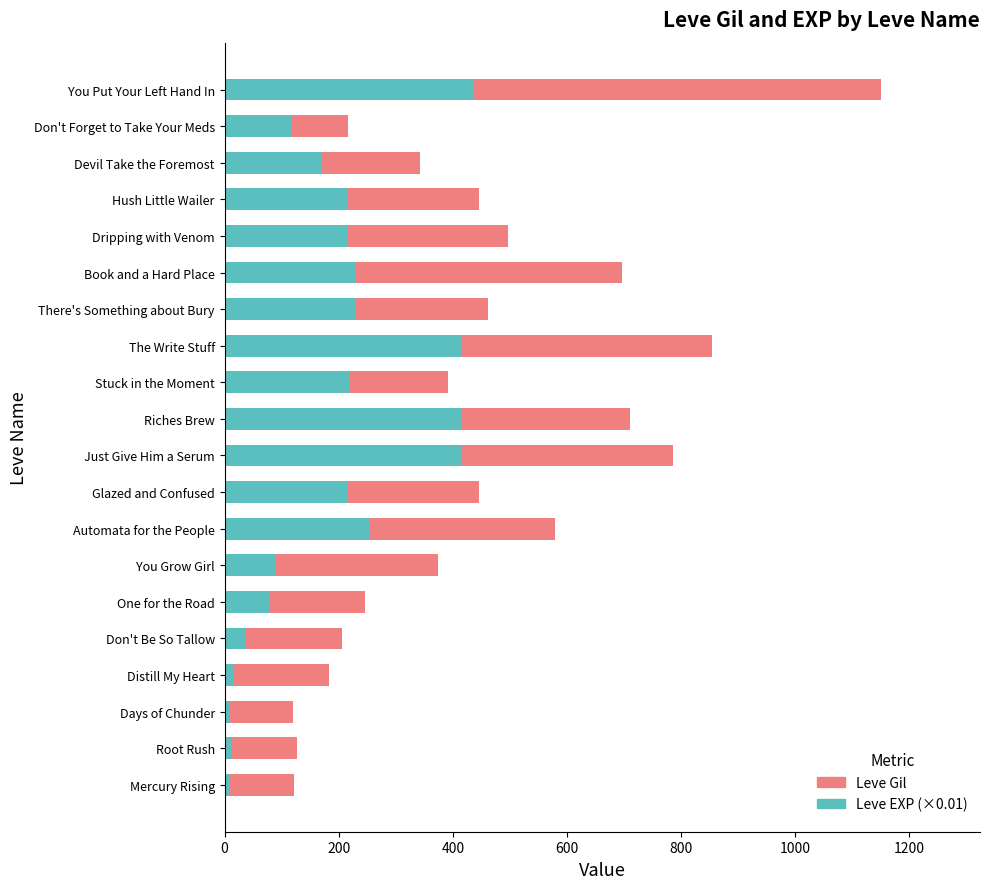

How many categories are shown in the chart?

20